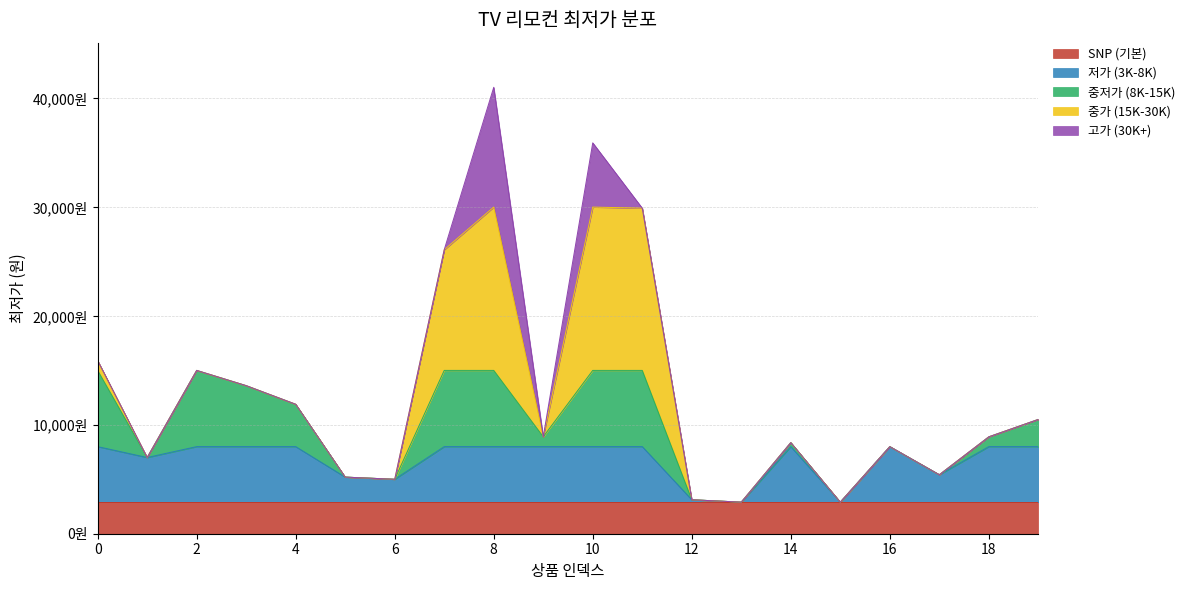

Does the chart have visible grid lines?

Yes